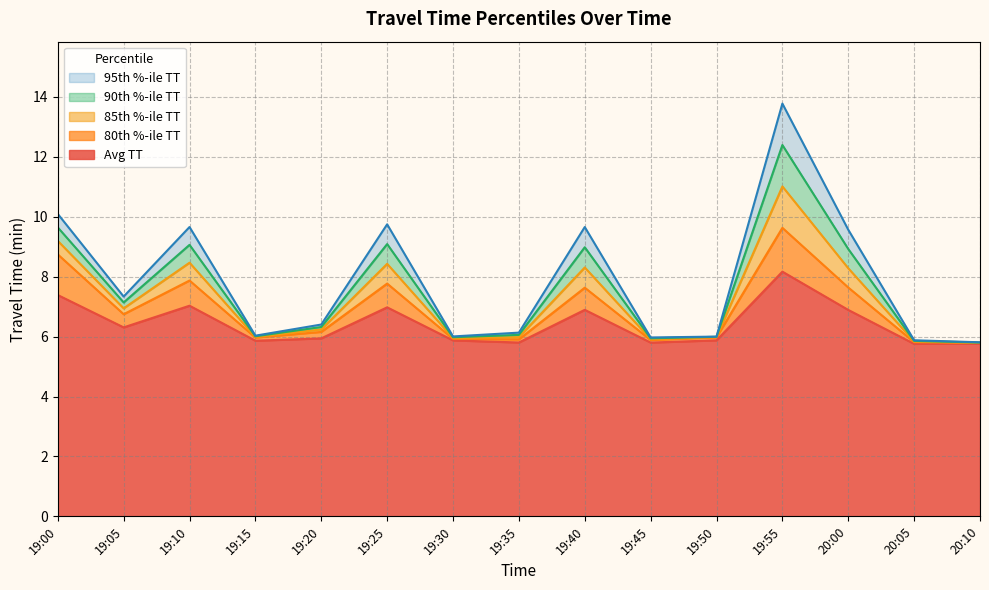

How many lines are shown in the chart?

5